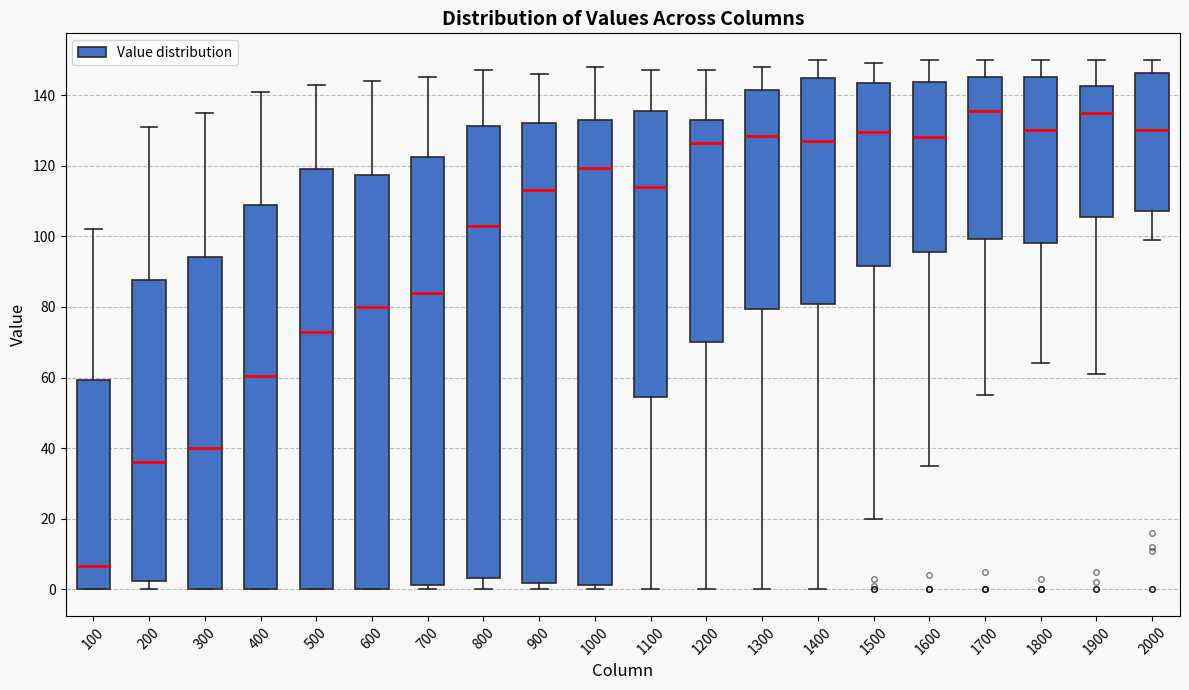

Reading left to right, transcribe this box plot: for each box, give where its median line is, the range the box spans, and where its two whiskers end, as read against the y-axis. The values are not printed on the chart, so give them approximately, as read against the axis.

100: median 6, box 0 to 60, whiskers 0 to 102
200: median 36, box 2 to 88, whiskers 0 to 132
300: median 40, box 0 to 94, whiskers 0 to 136
400: median 60, box 0 to 108, whiskers 0 to 142
500: median 74, box 0 to 120, whiskers 0 to 144
600: median 80, box 0 to 118, whiskers 0 to 144
700: median 84, box 2 to 122, whiskers 0 to 146
800: median 104, box 4 to 132, whiskers 0 to 148
900: median 114, box 2 to 132, whiskers 0 to 146
1000: median 120, box 2 to 134, whiskers 0 to 148
1100: median 114, box 54 to 136, whiskers 0 to 148
1200: median 126, box 70 to 134, whiskers 0 to 148
1300: median 128, box 80 to 142, whiskers 0 to 148
1400: median 128, box 80 to 144, whiskers 0 to 150
1500: median 130, box 92 to 144, whiskers 20 to 150
1600: median 128, box 96 to 144, whiskers 36 to 150
1700: median 136, box 100 to 146, whiskers 56 to 150
1800: median 130, box 98 to 146, whiskers 64 to 150
1900: median 136, box 106 to 142, whiskers 62 to 150
2000: median 130, box 108 to 146, whiskers 100 to 150